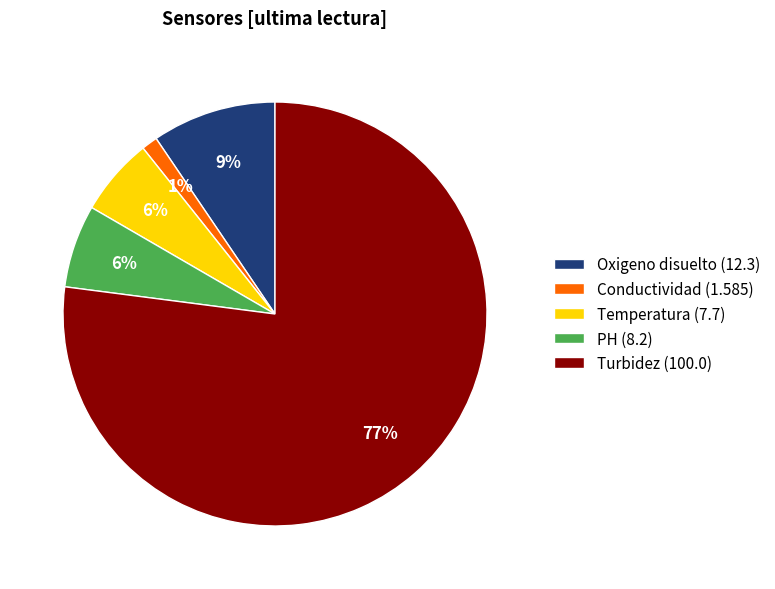

To the nearest percent, what is the average slice percentage?

20%